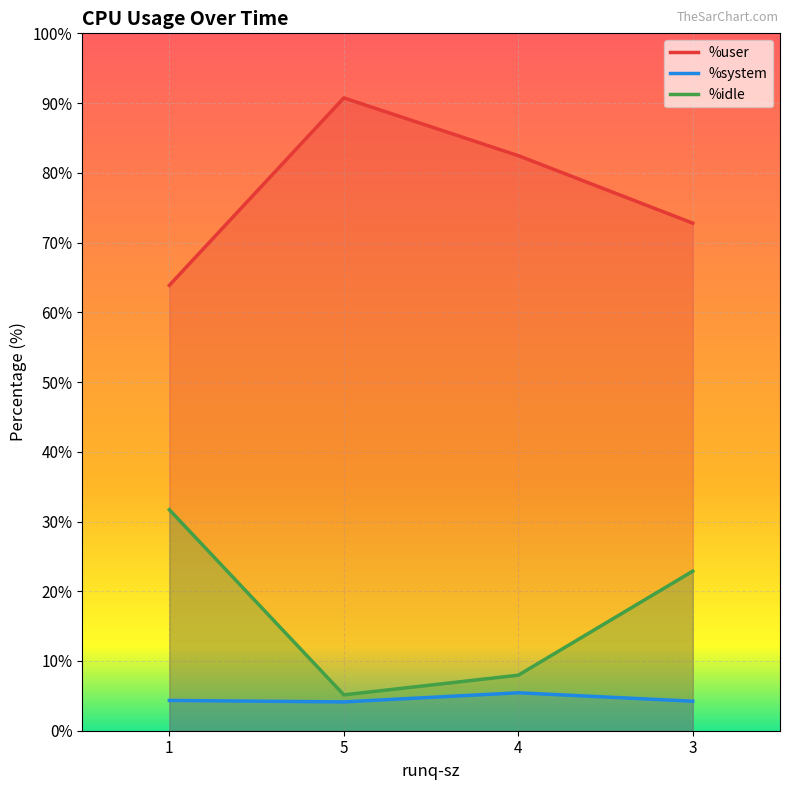

Which category has the lowest value in the %user series?

1